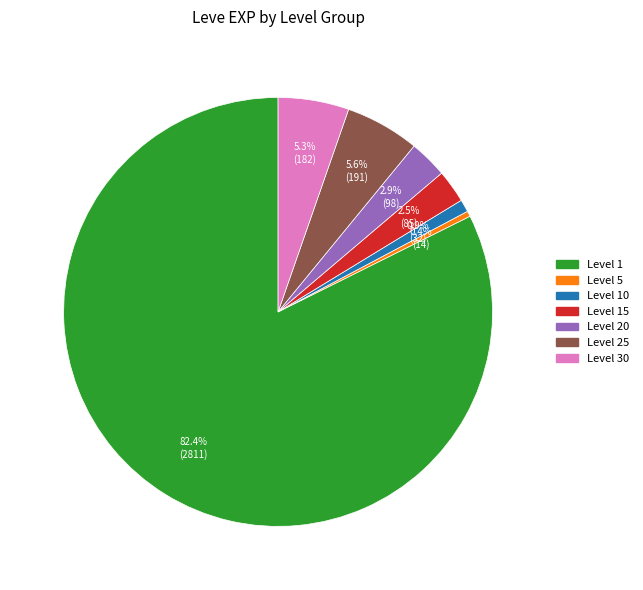

How many slices are in this pie chart?

7